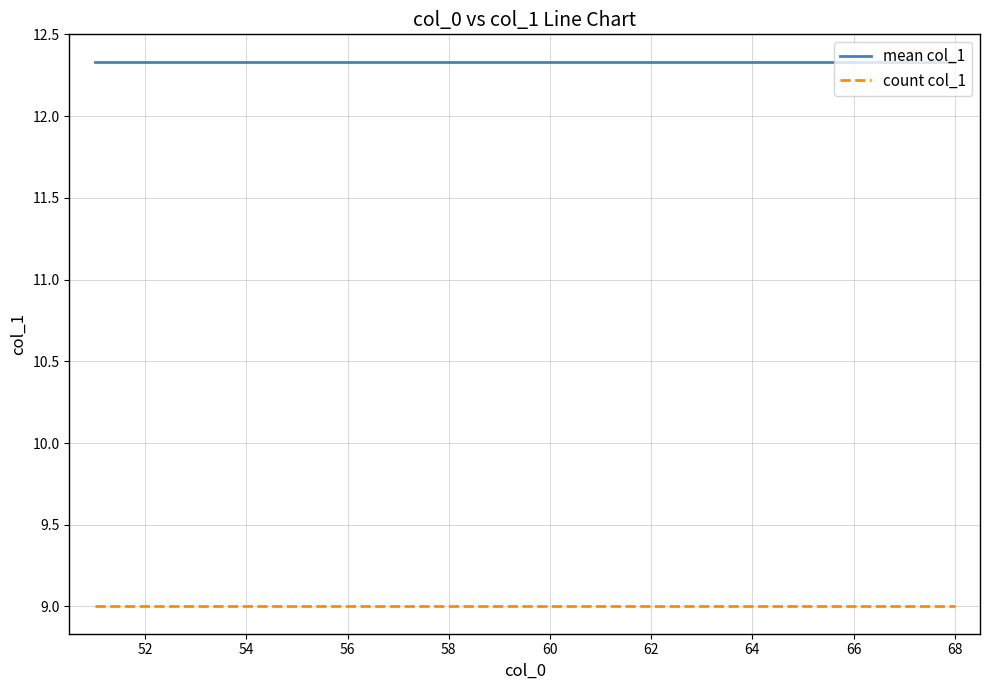

True or false: count col_1 and mean col_1 intersect in this chart.

False